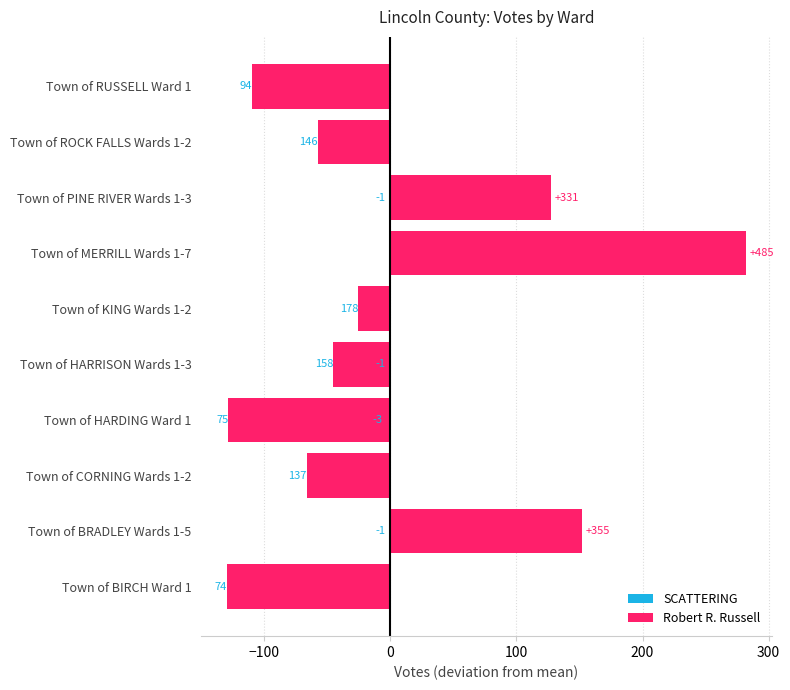

The SCATTERING series shows 1.3 at Town of RUSSELL Ward 1. True or false?

False